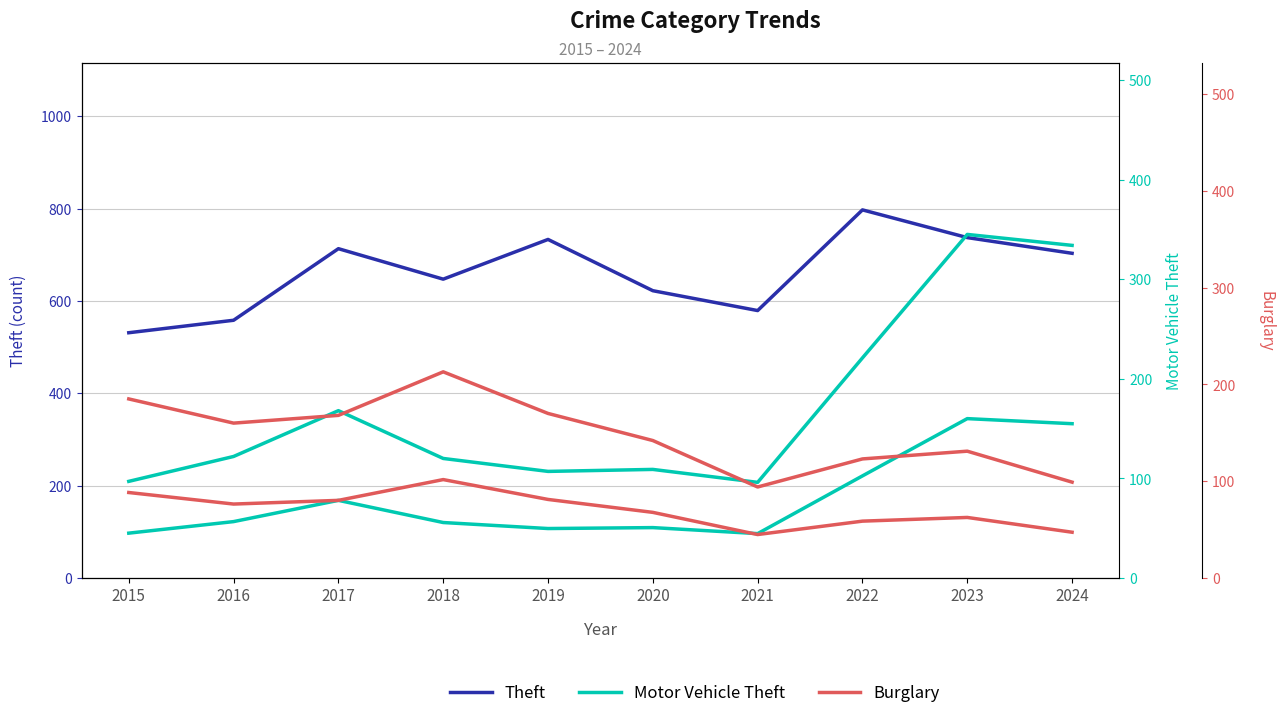

List the series in order of their peak value, highest first.

Theft, Motor Vehicle Theft, Burglary